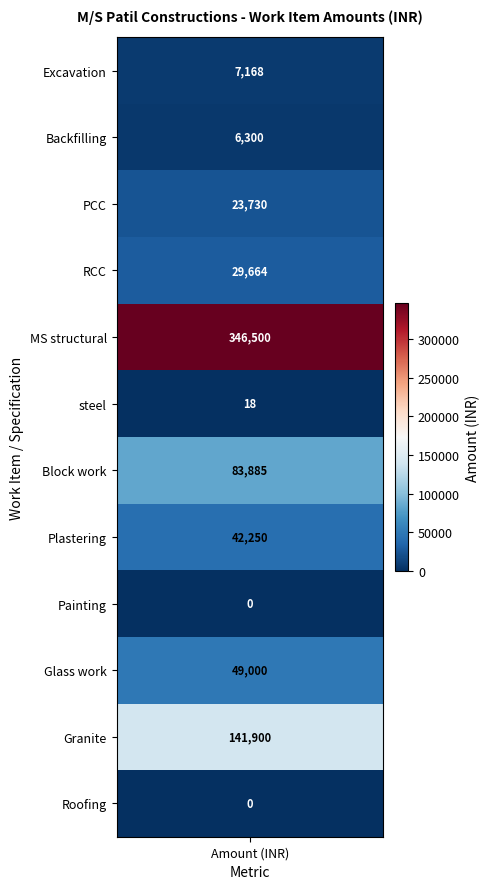

Which series changed the most between 1 and 3?

RCC